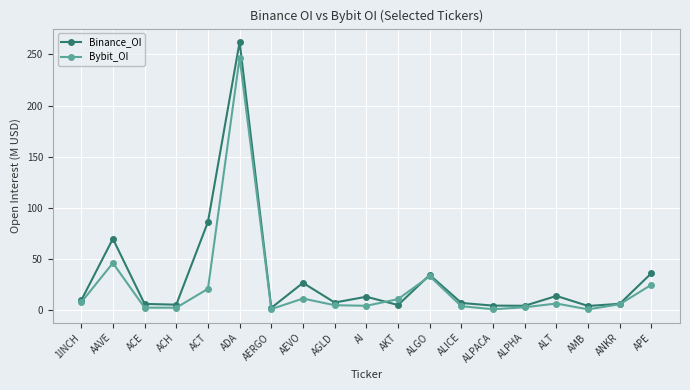

The Bybit_OI series shows 107.2 at ADA. True or false?

False